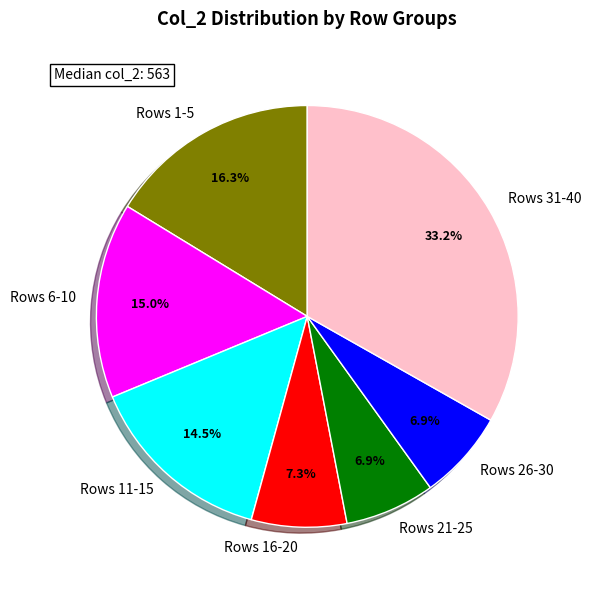

Which slice is the largest?

Rows 31-40